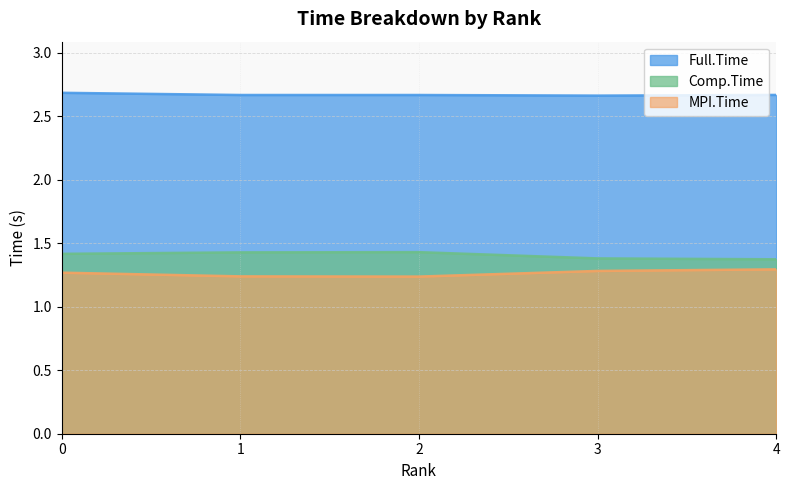

Which series has the largest range (max minus min)?

MPI.Time